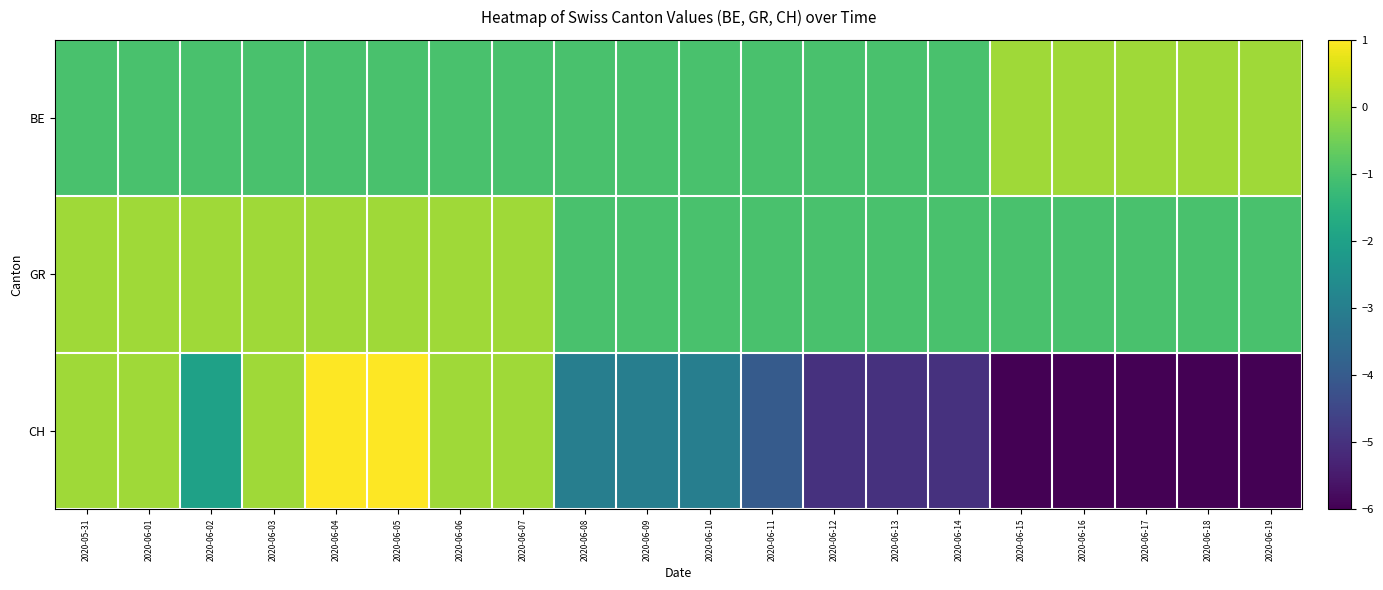

What is the total value across all series at 2020-06-07?

-1